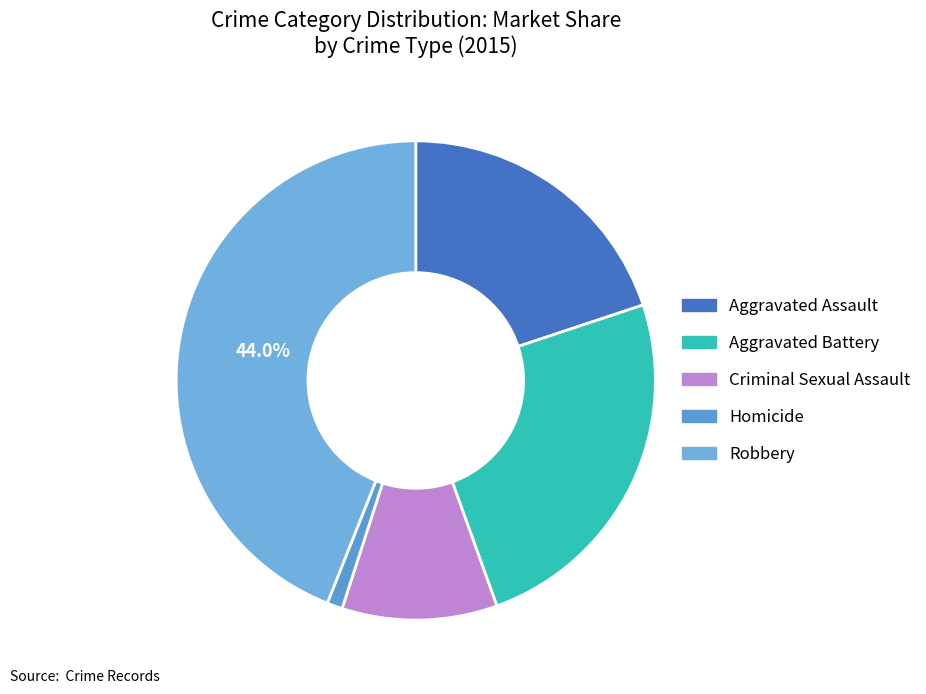

What percentage is the Robbery slice, to the nearest percent?

44%